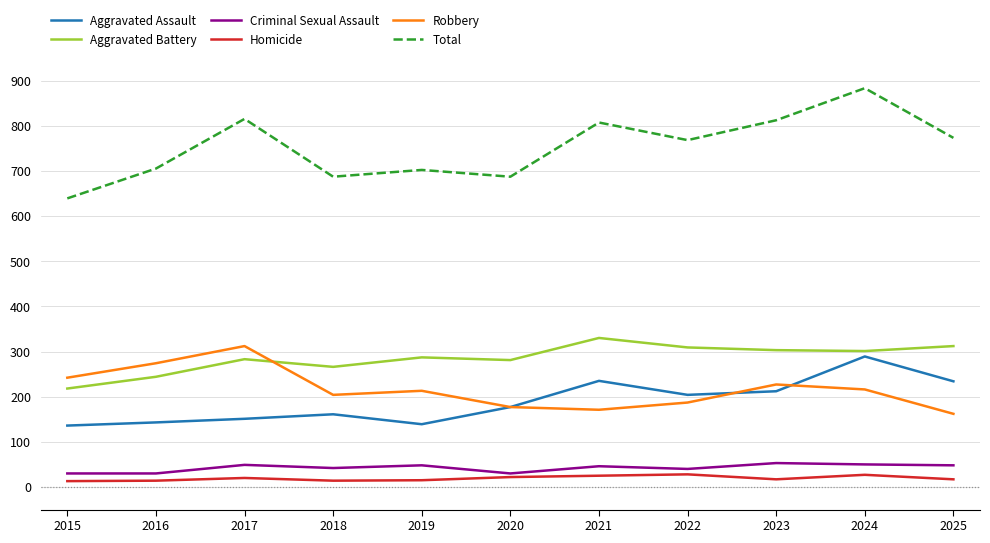

True or false: Robbery and Criminal Sexual Assault cross at least once.

False